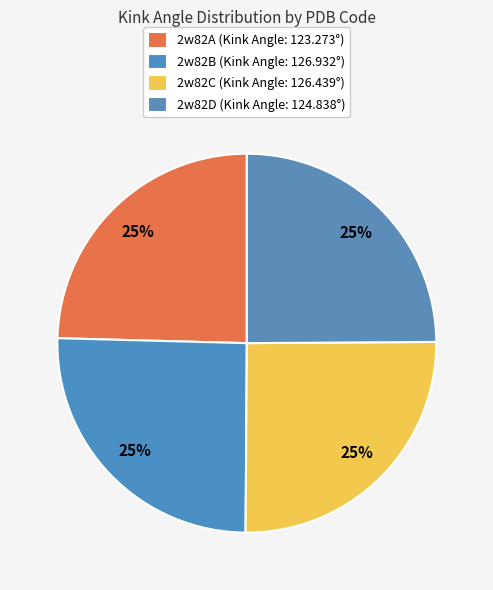

The 2w82D slice represents 25% of the pie. True or false?

True